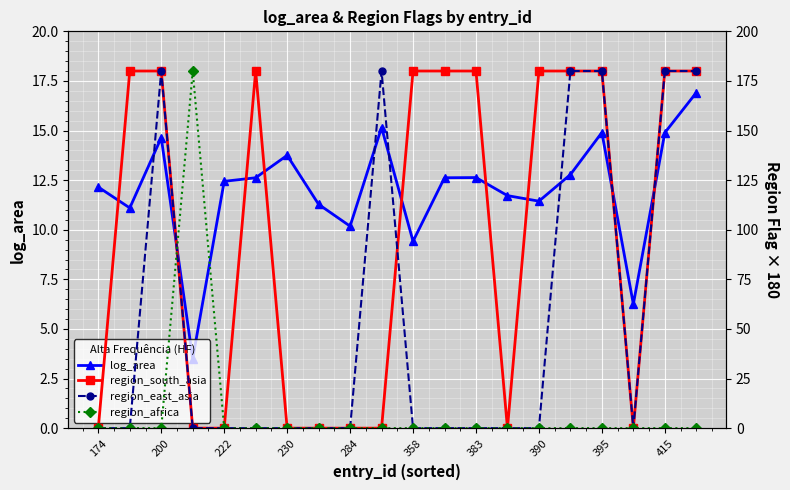

True or false: region_east_asia has more than 2 points higher than both neighbors.

False